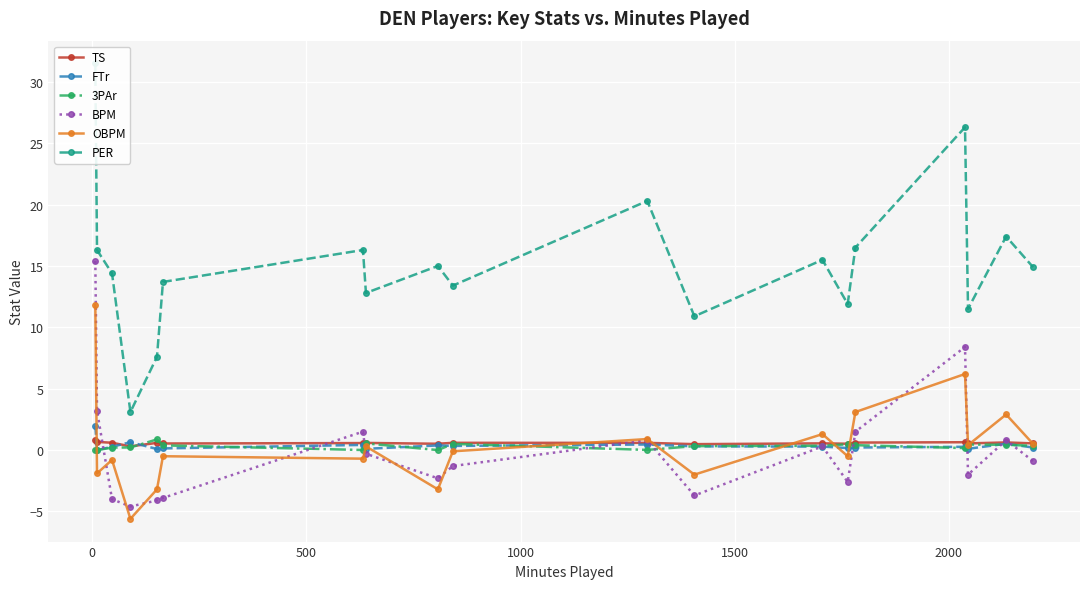

True or false: 3PAr has more than 1 points higher than both neighbors.

True